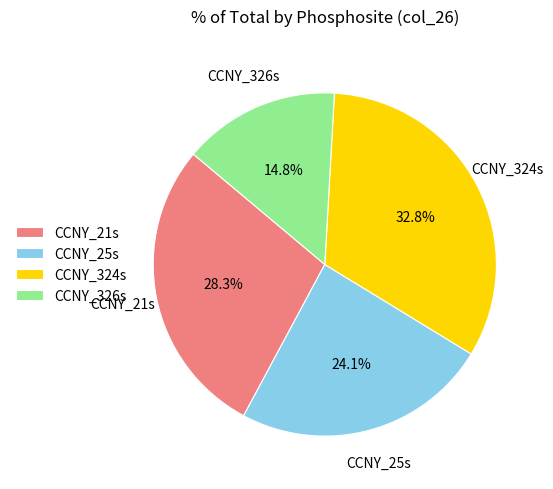

To the nearest percent, what is the combined percentage of CCNY_324s and CCNY_21s?

61%